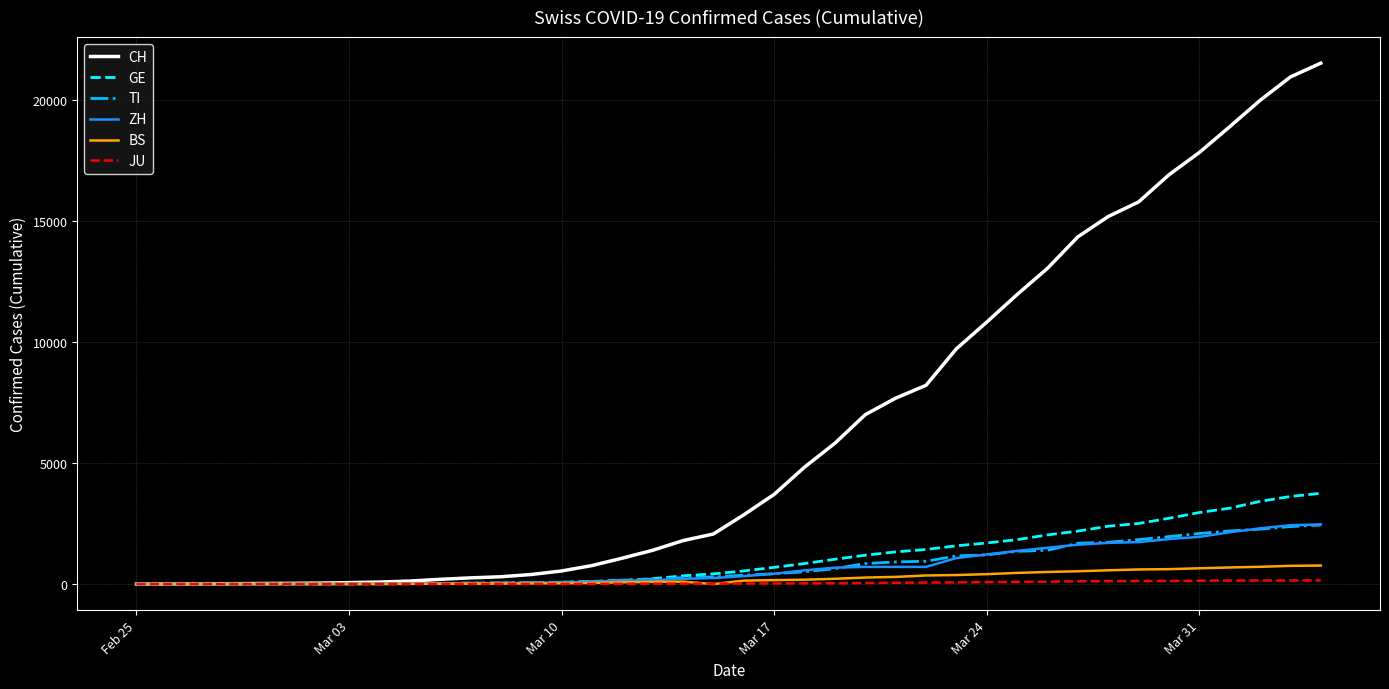

Which series has the widest spread of values?

CH